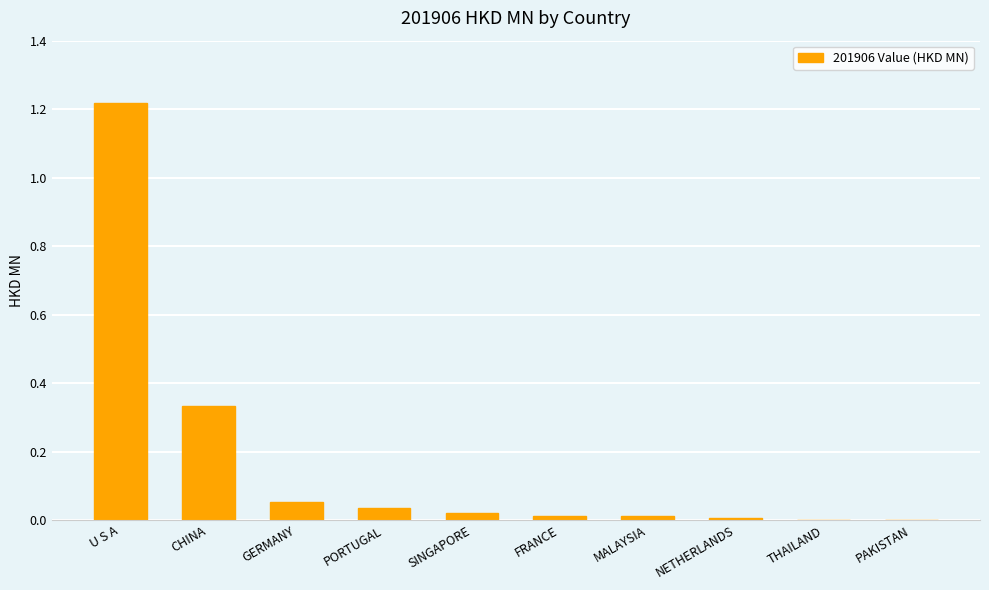

What is the change in value from CHINA to PORTUGAL?

-0.3